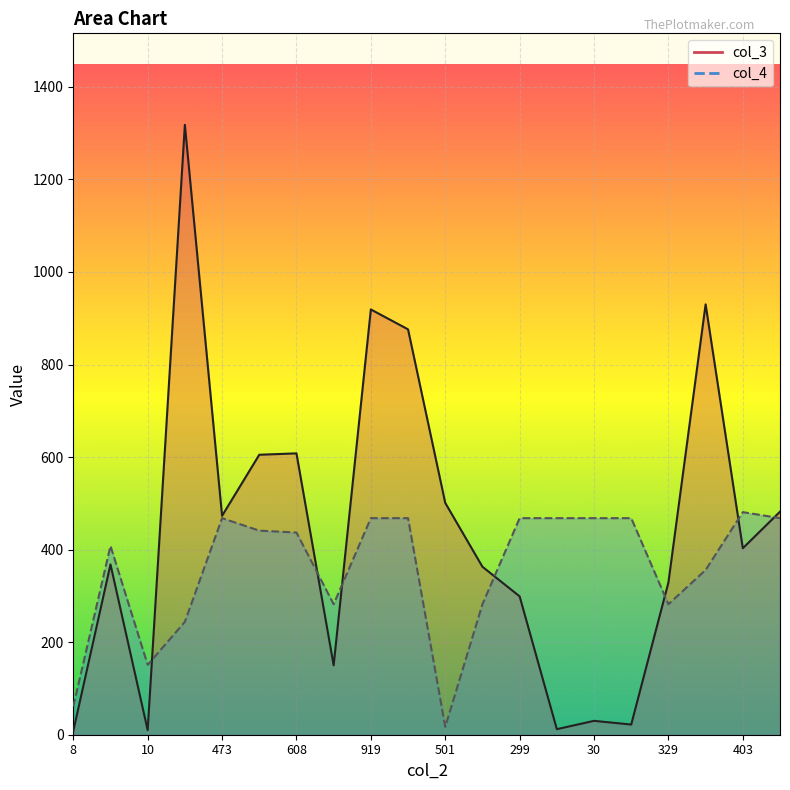

Where do col_4 and col_3 first cross each other?

10 and 1318